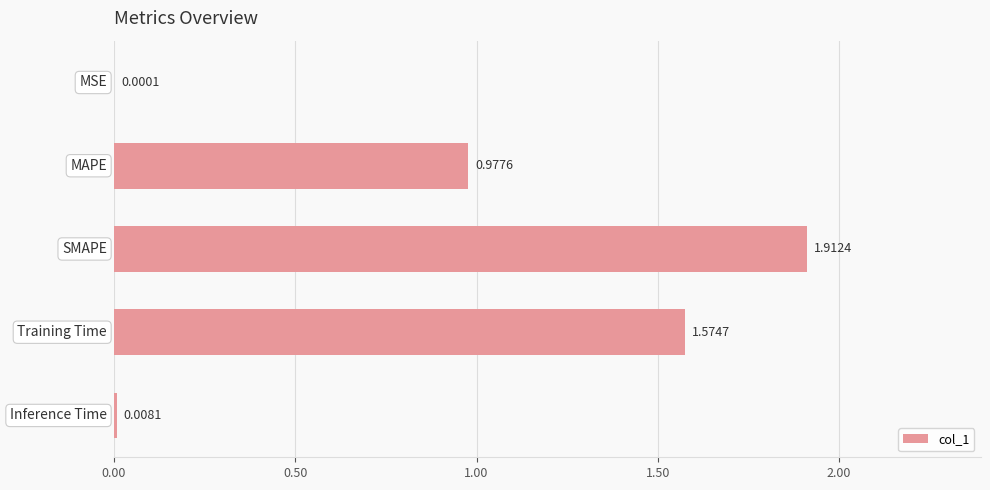

What is the sum of all values?

4.5